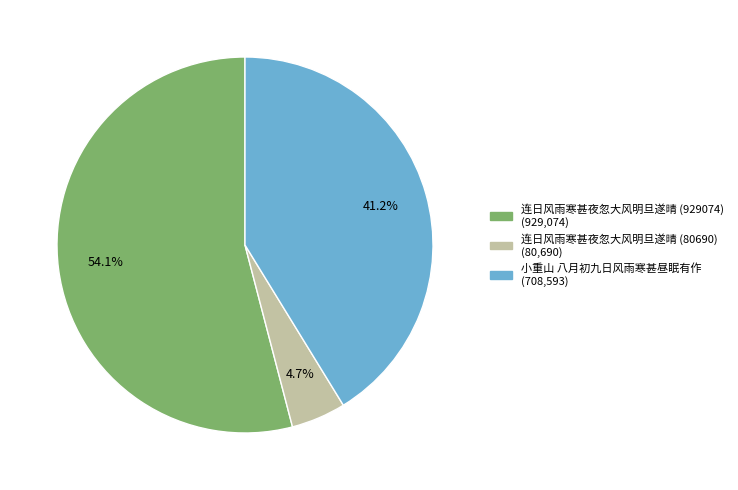

How many segments does this pie chart have?

3